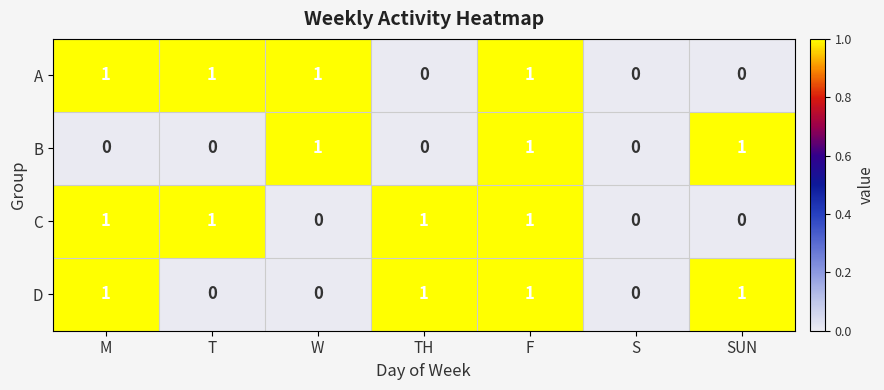

Reading left to right, what are all the values shown in this chart?

A: 1	1	1	0	1	0	0
B: 0	0	1	0	1	0	1
C: 1	1	0	1	1	0	0
D: 1	0	0	1	1	0	1